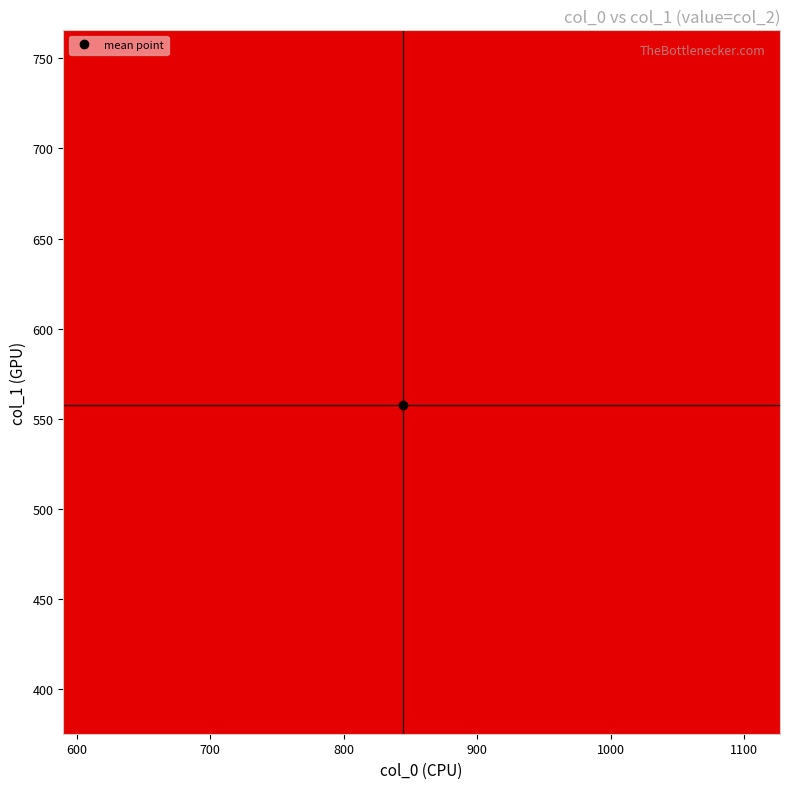

At how many categories does at least one series exceed 660?

1